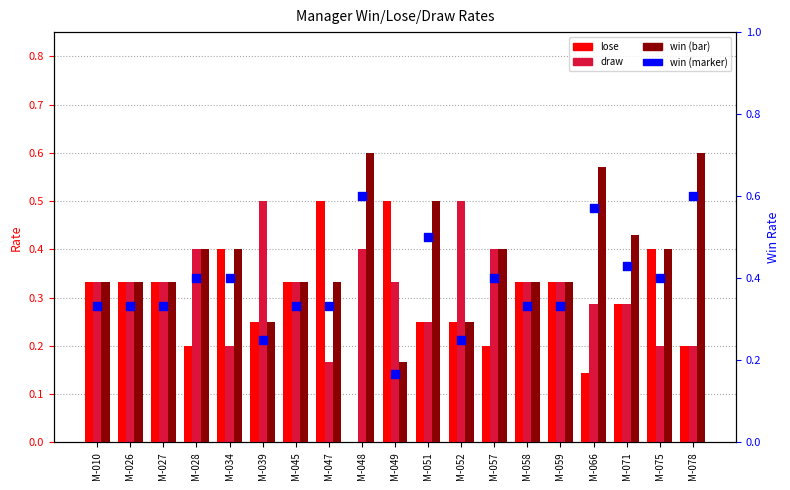

At which category is the sum across all series the highest?

M-048